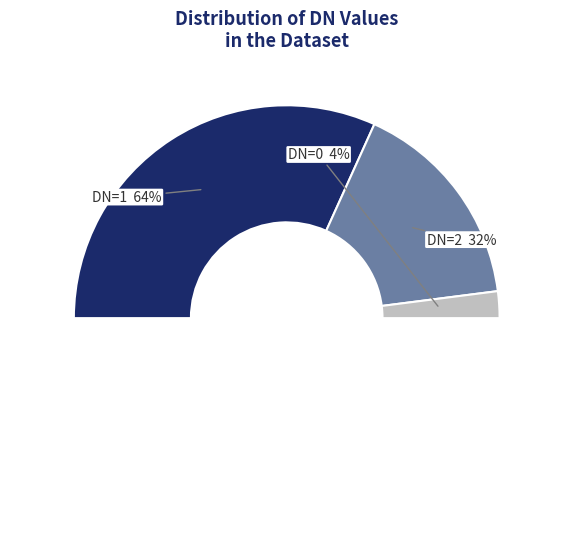

The DN=1 slice represents 64% of the pie. True or false?

True